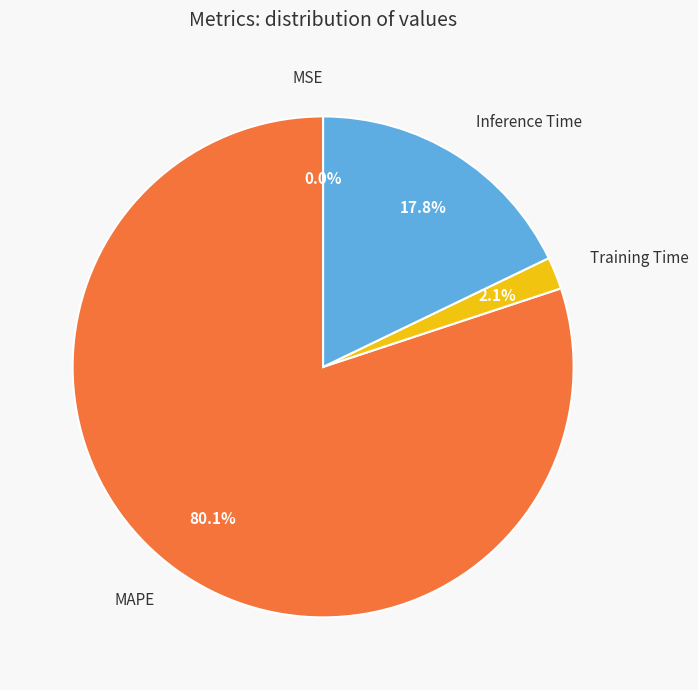

Between Inference Time and MAPE, which is larger?

MAPE